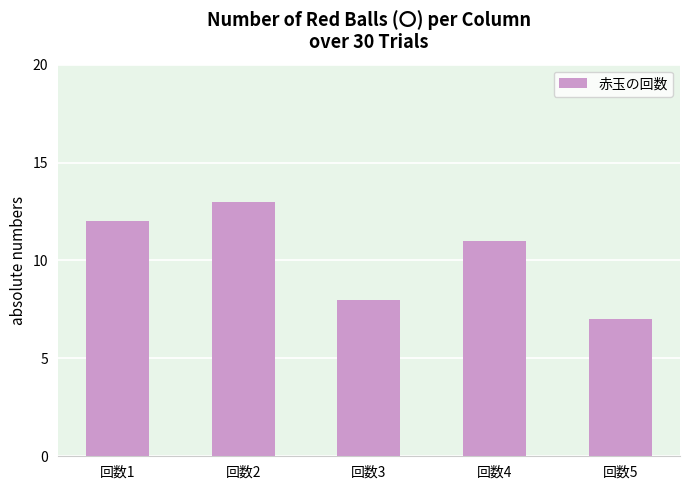

What is the change in value from 回数2 to 回数4?

-2